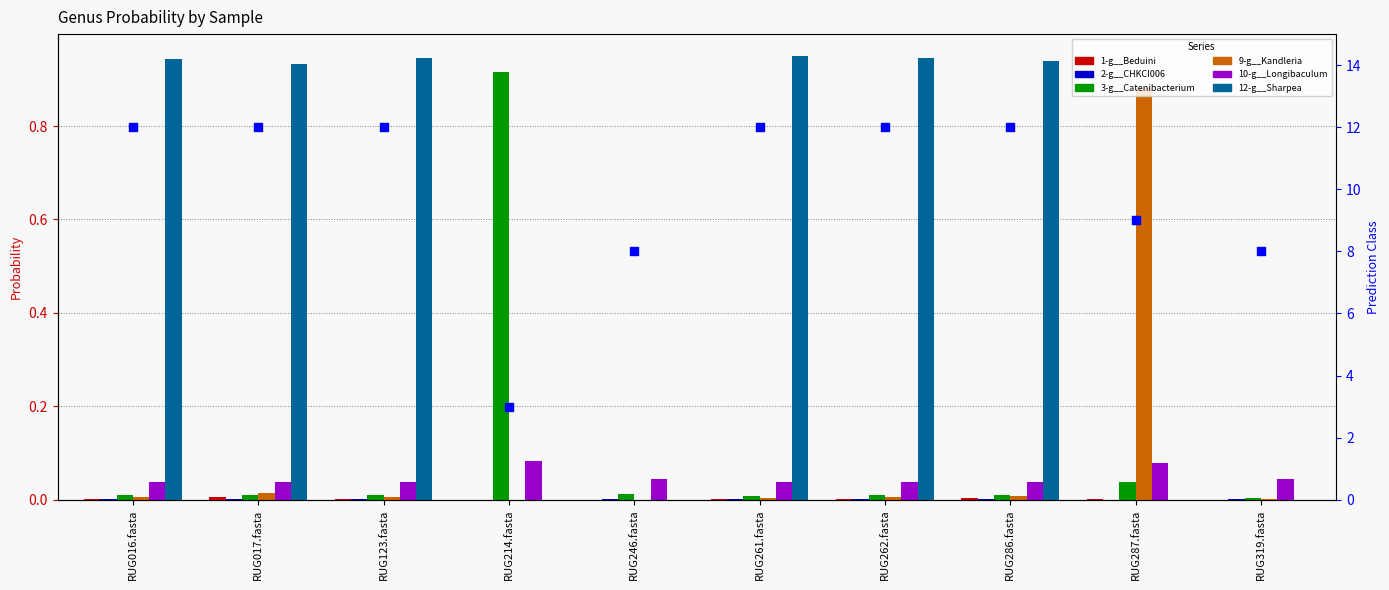

Which series contains the highest Y value?

12-g__Sharpea